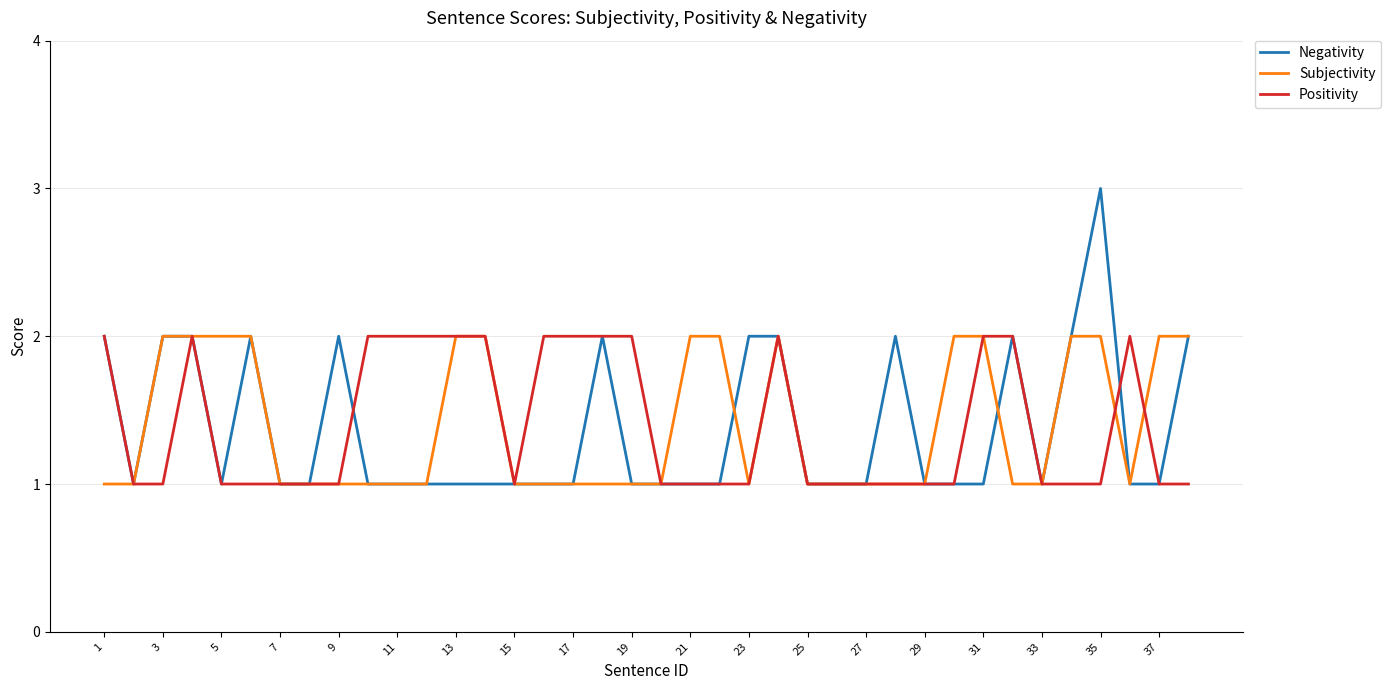

Reading left to right, extract all data points from this chart.

Negativity: 2	1	2	2	1	2	1	1	2	1	1	1	1	1	1	1	1	2	1	1	1	1	2	2	1	1	1	2	1	1	1	2	1	2	3	1	1	2
Subjectivity: 1	1	2	2	2	2	1	1	1	1	1	1	2	2	1	1	1	1	1	1	2	2	1	2	1	1	1	1	1	2	2	1	1	2	2	1	2	2
Positivity: 2	1	1	2	1	1	1	1	1	2	2	2	2	2	1	2	2	2	2	1	1	1	1	2	1	1	1	1	1	1	2	2	1	1	1	2	1	1